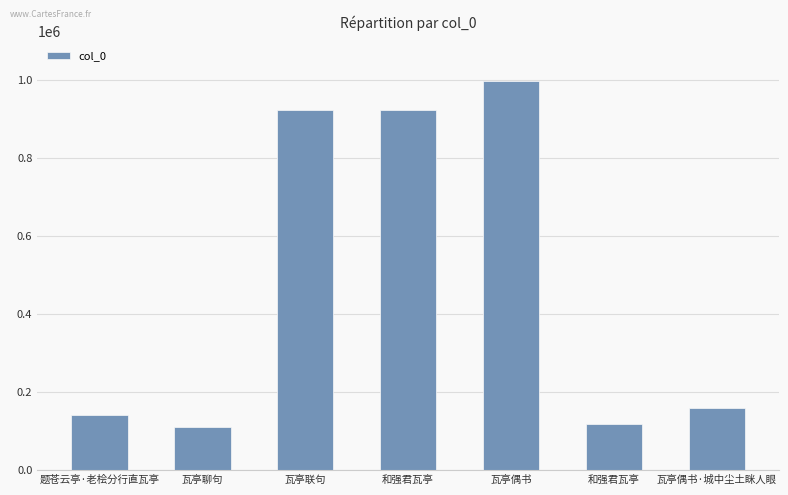

Read the value at 瓦亭联句.

923418